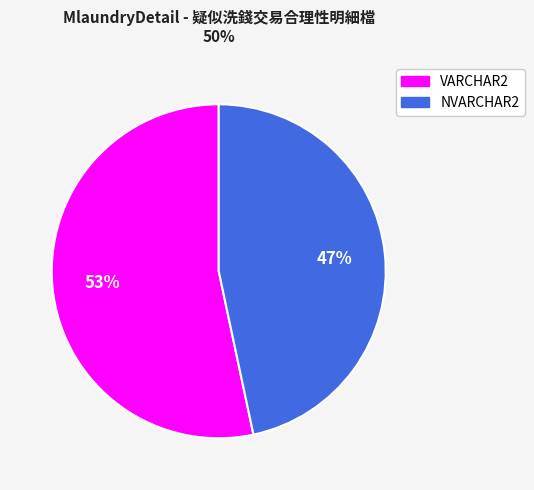

Which slice is the largest?

VARCHAR2